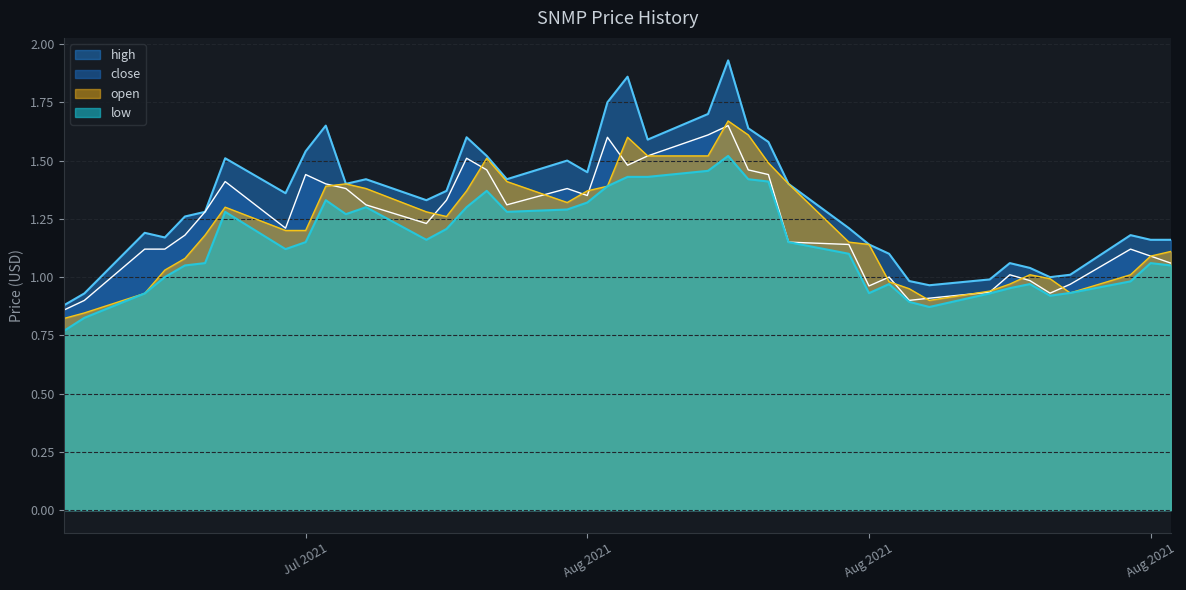

True or false: close has a value of 1.6 at 2021-08-09.

True